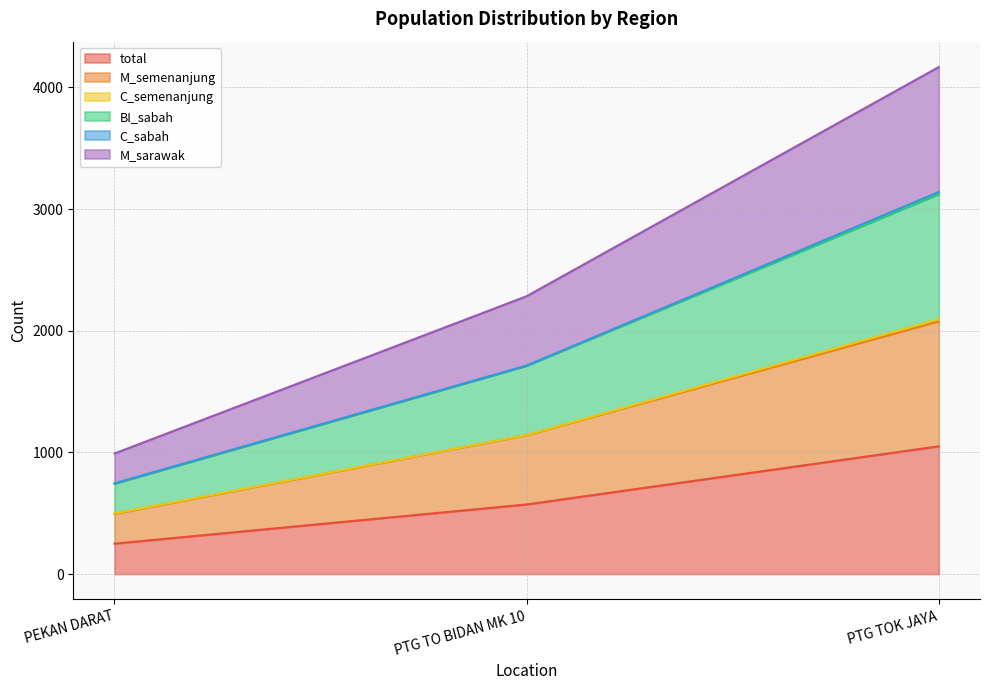

Reading right to left, extract all data points from this chart.

total: 1050	572	250
M_semenanjung: 2077	1142	495
BI_sabah: 3123	1713	743
M_sarawak: 4168	2284	991